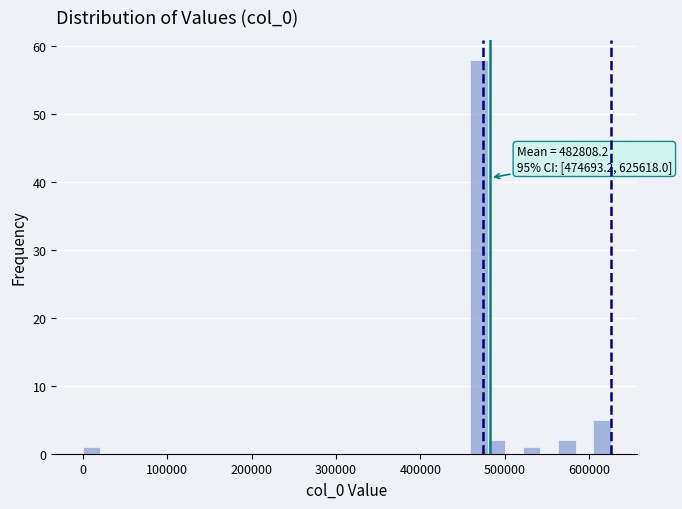

Around what value on the x-axis is the tallest bar? Give the approximate position of its centre, as read against the axis.

470000